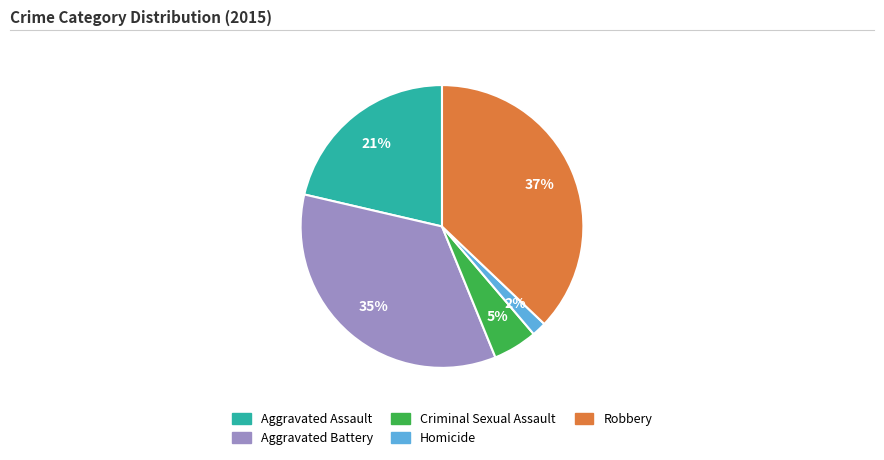

Rank the categories by value from lowest to highest.

Homicide, Criminal Sexual Assault, Aggravated Assault, Aggravated Battery, Robbery